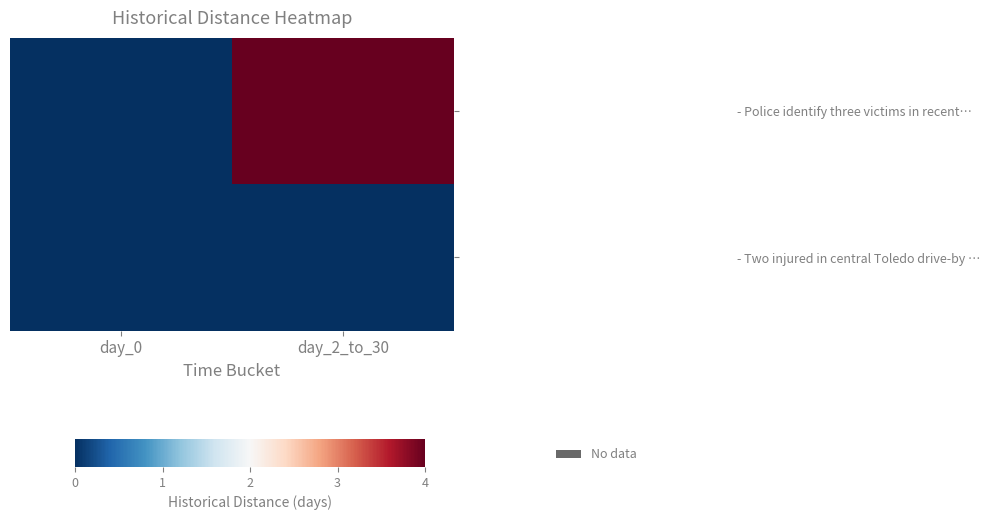

At which category is the sum across all series the highest?

day_2_to_30